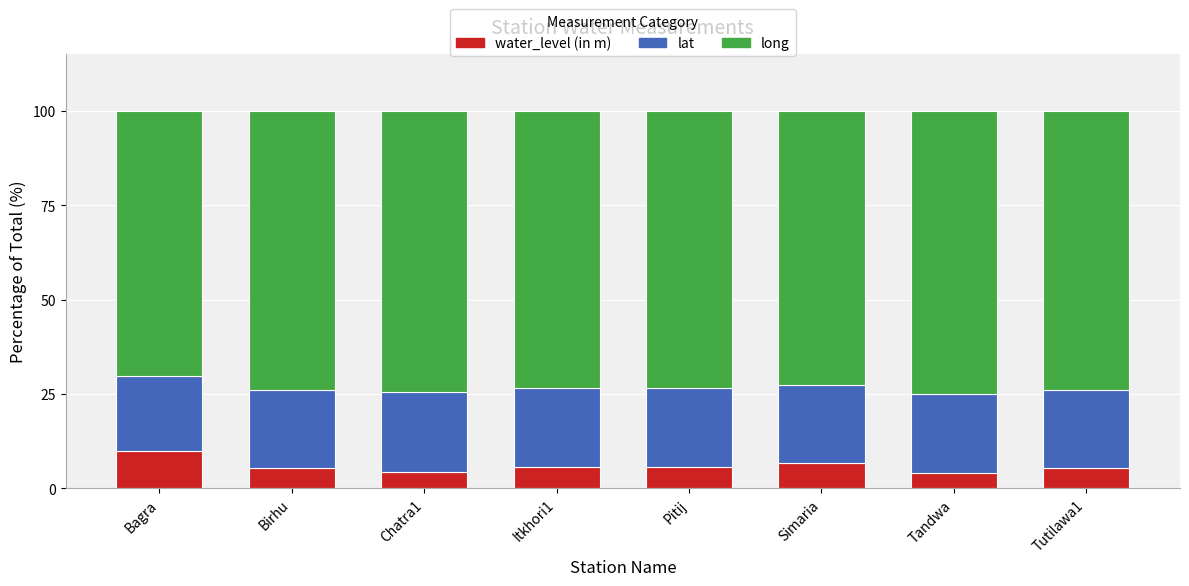

What is the highest value of the water_level (in m) series?

9.9